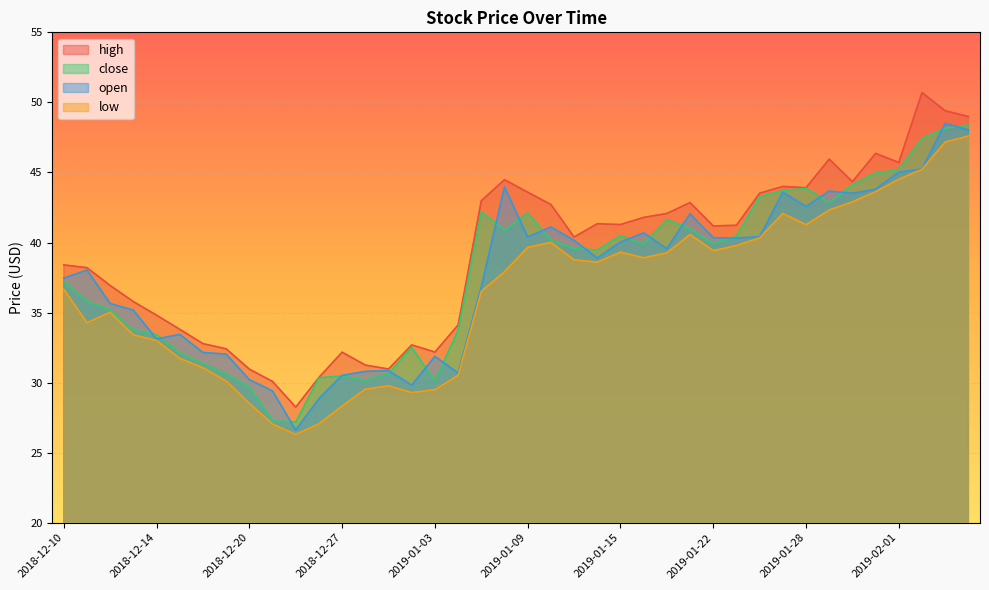

At how many categories does at least one series exceed 31?

35